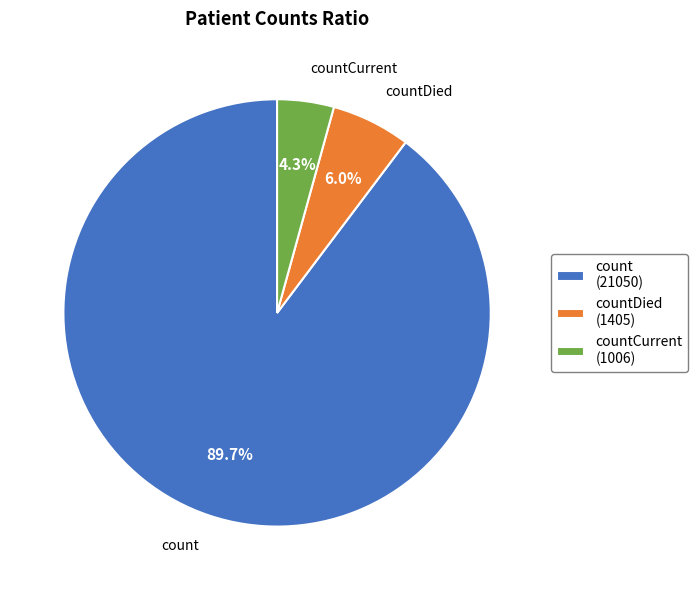

Which slice represents more than half of the pie?

count (21050)